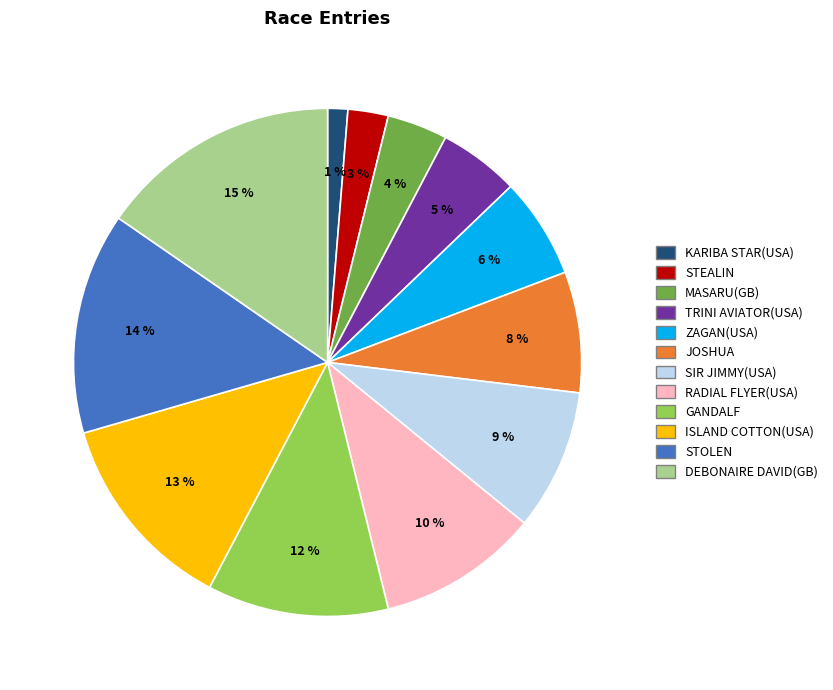

To the nearest percent, what is the difference between the STEALIN and ISLAND COTTON(USA) slice percentages?

10%